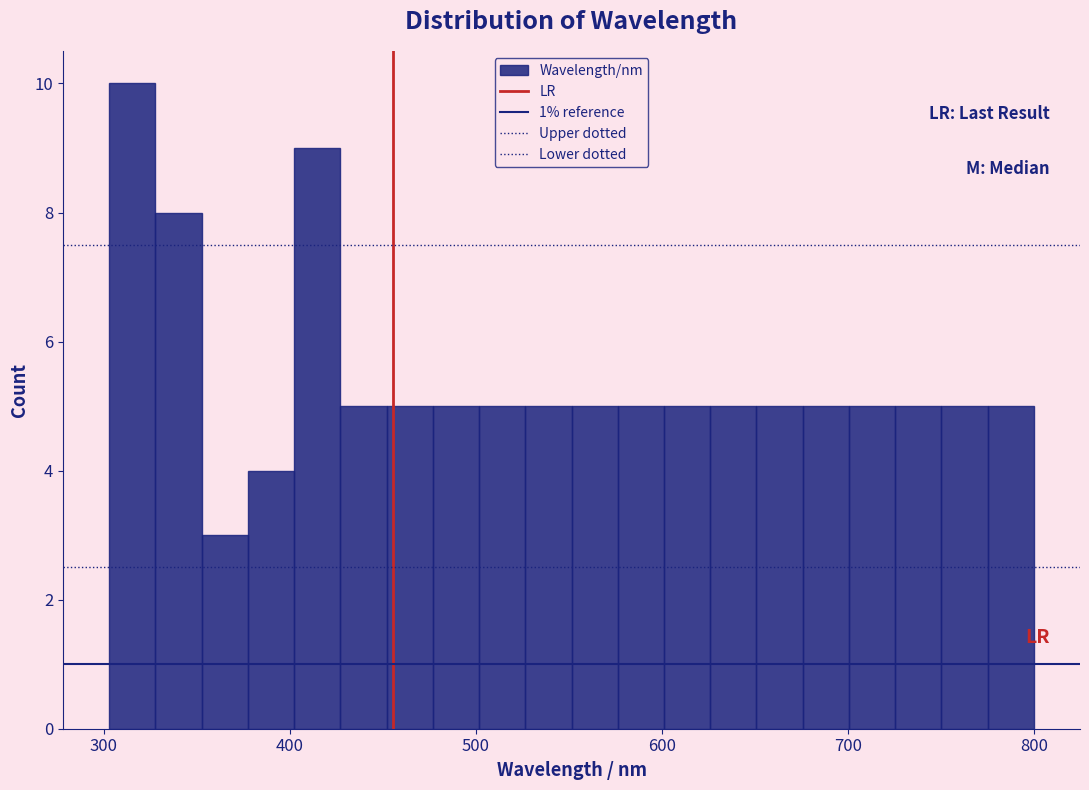

Read against the x-axis, roughly where is the centre of the tallest bar?

320